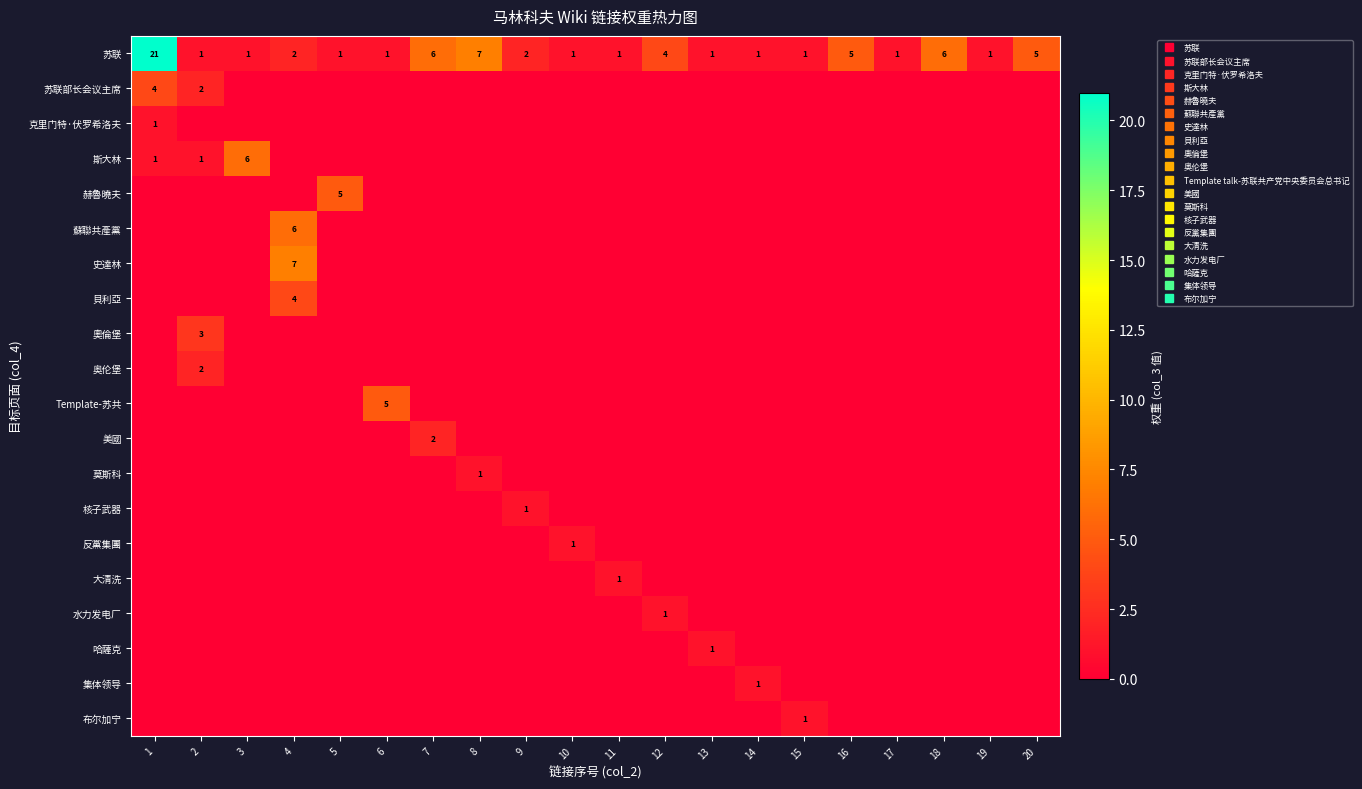

True or false: 水力发电厂 has a value of 1 at 5.

False